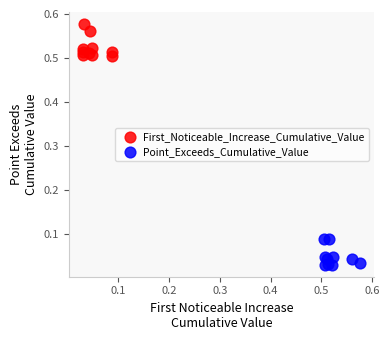

Which series has the largest Y range (max minus min)?

First_Noticeable_Increase_Cumulative_Value